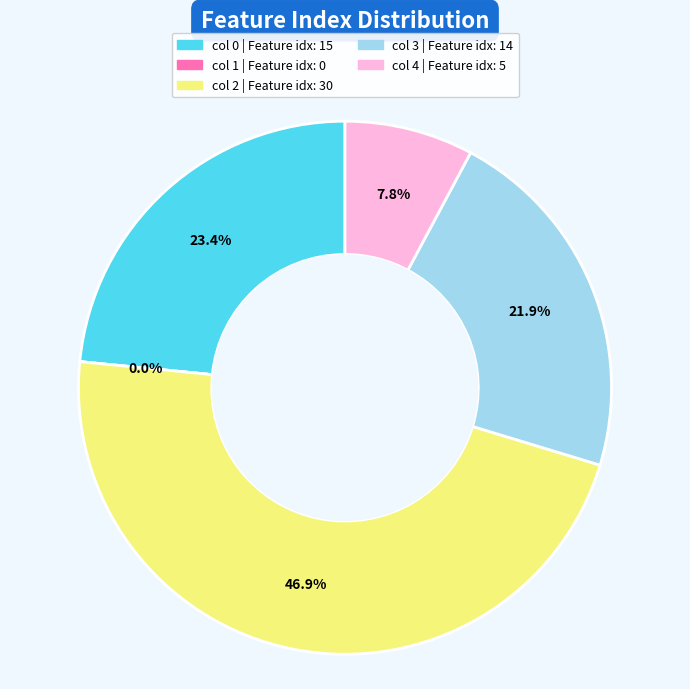

To the nearest percent, what percentage of the pie is 4?

8%